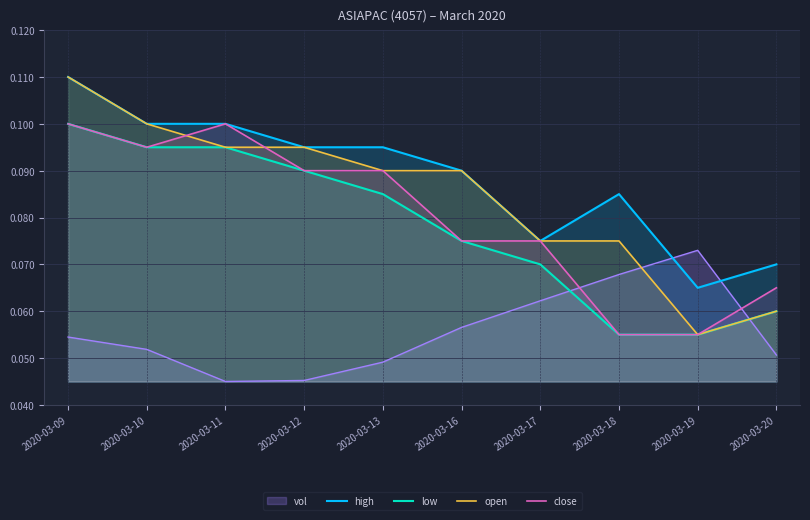

Which series has the largest total across all categories?

high